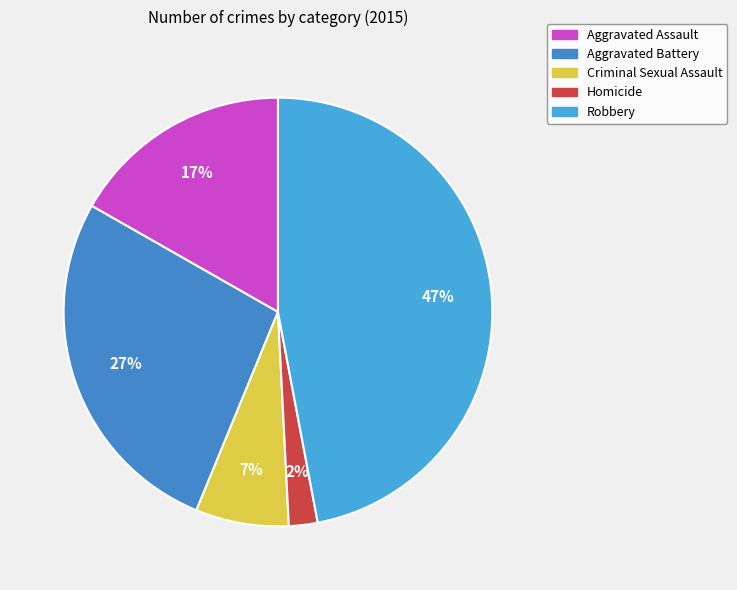

To the nearest percent, what is the difference between the Homicide and Aggravated Battery slice percentages?

25%